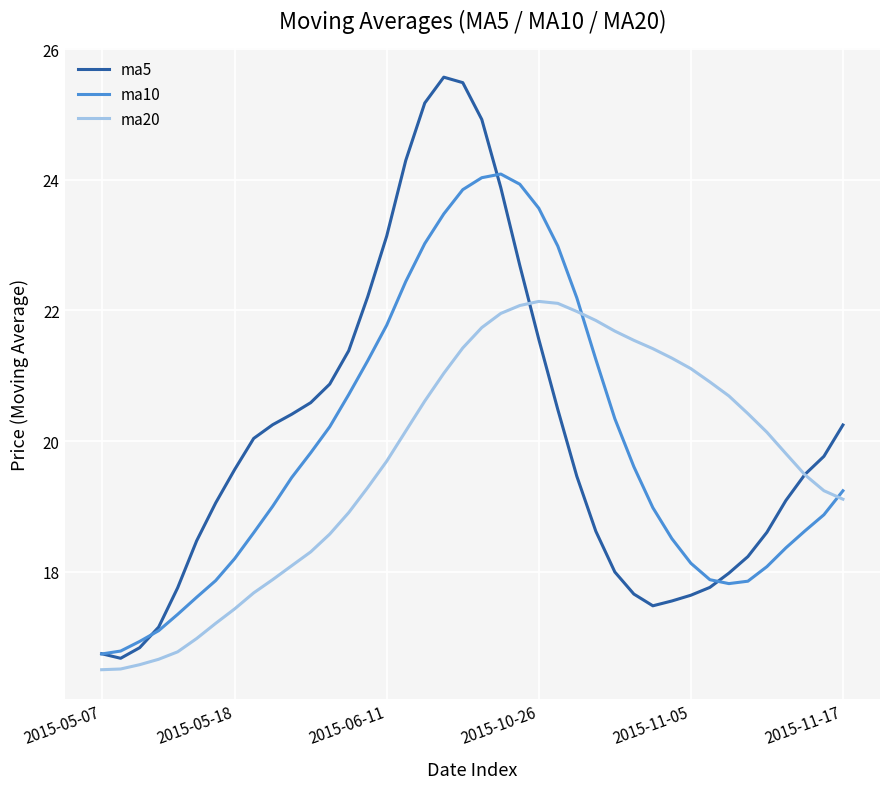

How many lines are shown in the chart?

3